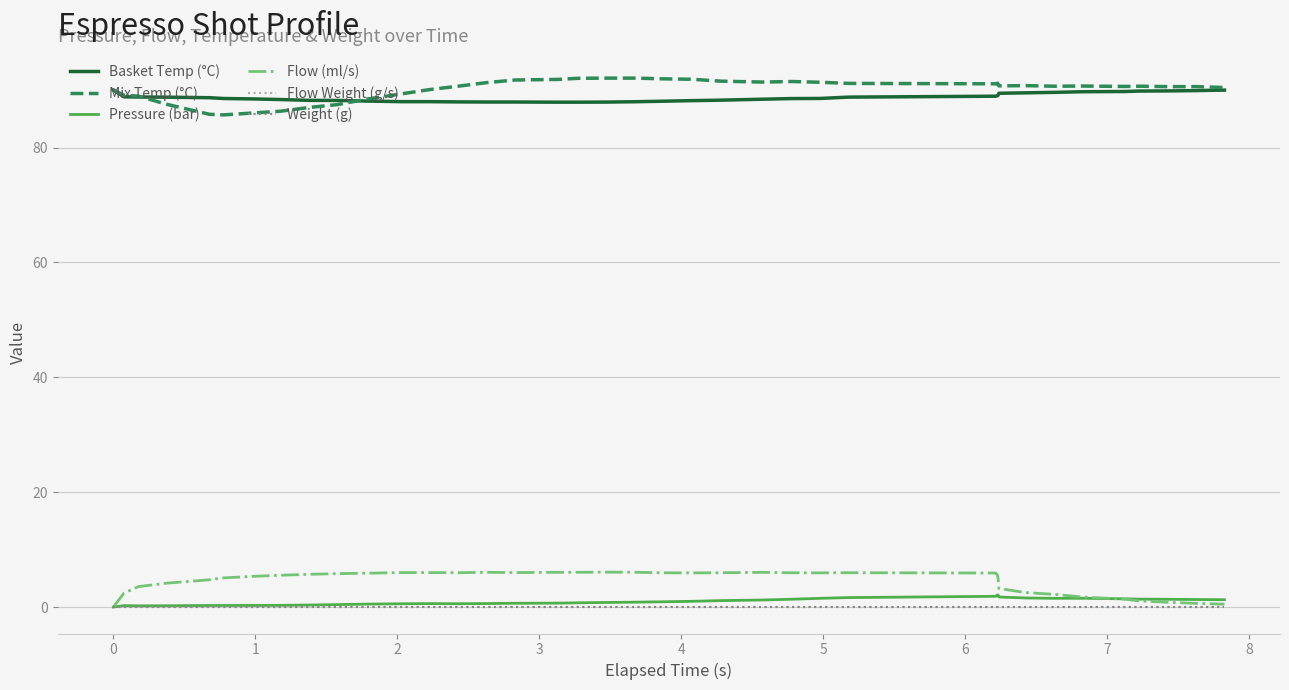

Does the chart have visible grid lines?

Yes